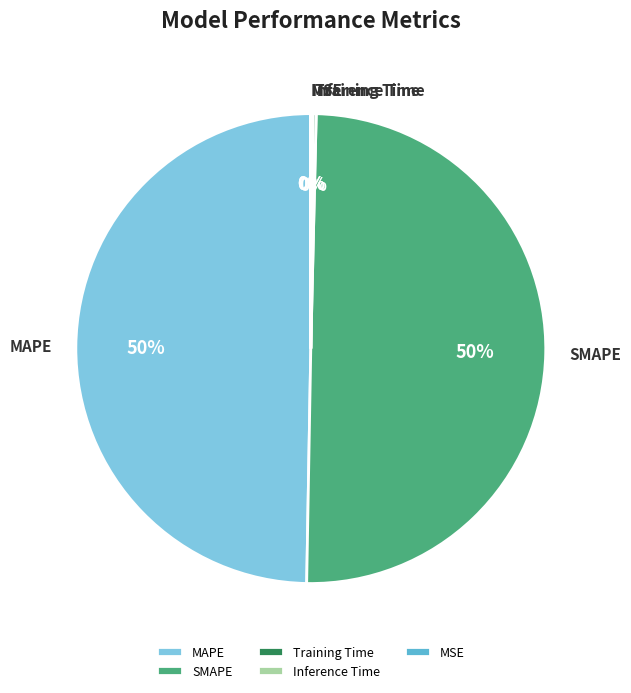

Is it true that SMAPE is 60% of the pie?

False